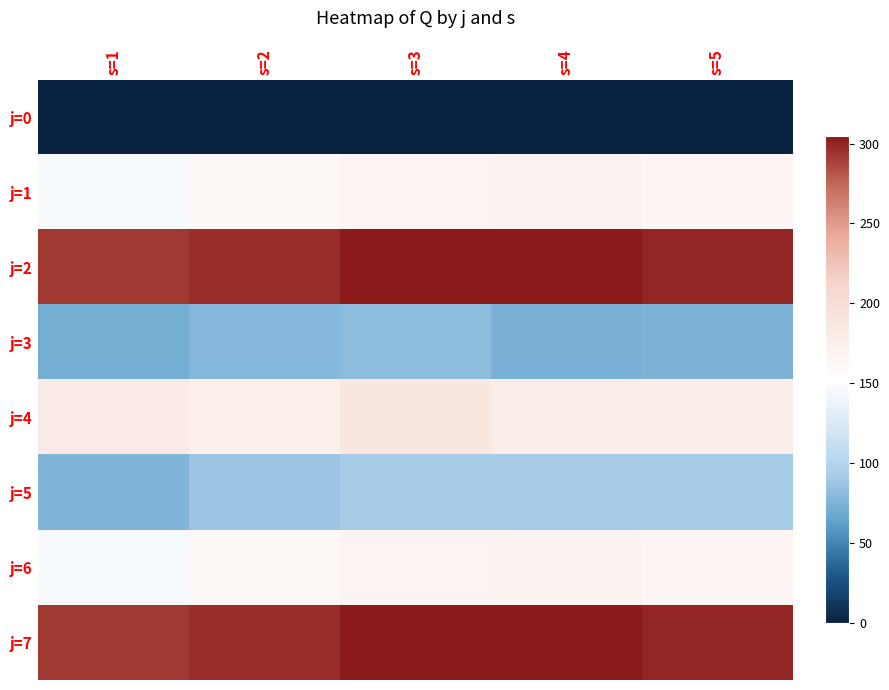

At s=2, list the series in order from largest to smallest.

j=2, j=7, j=4, j=1, j=6, j=5, j=3, j=0